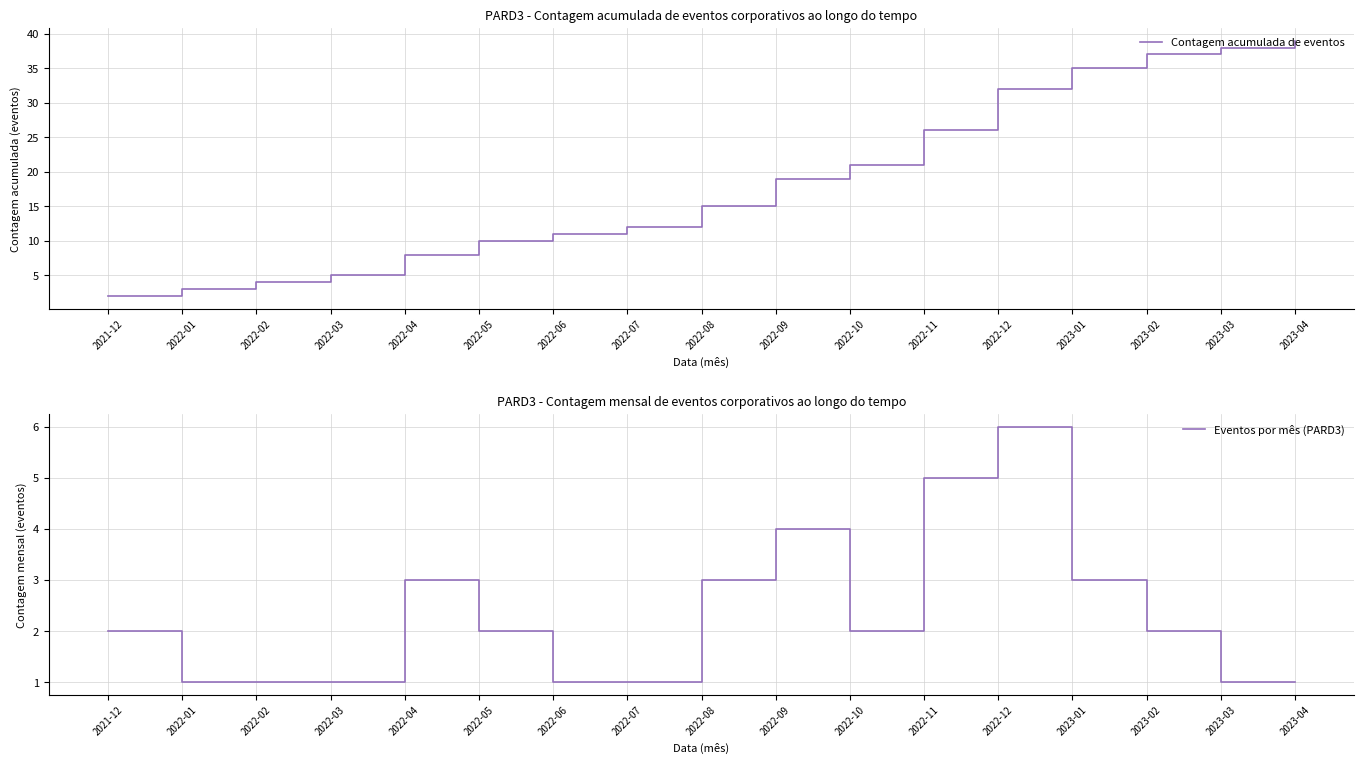

Which series has the widest spread of values?

Contagem acumulada de eventos